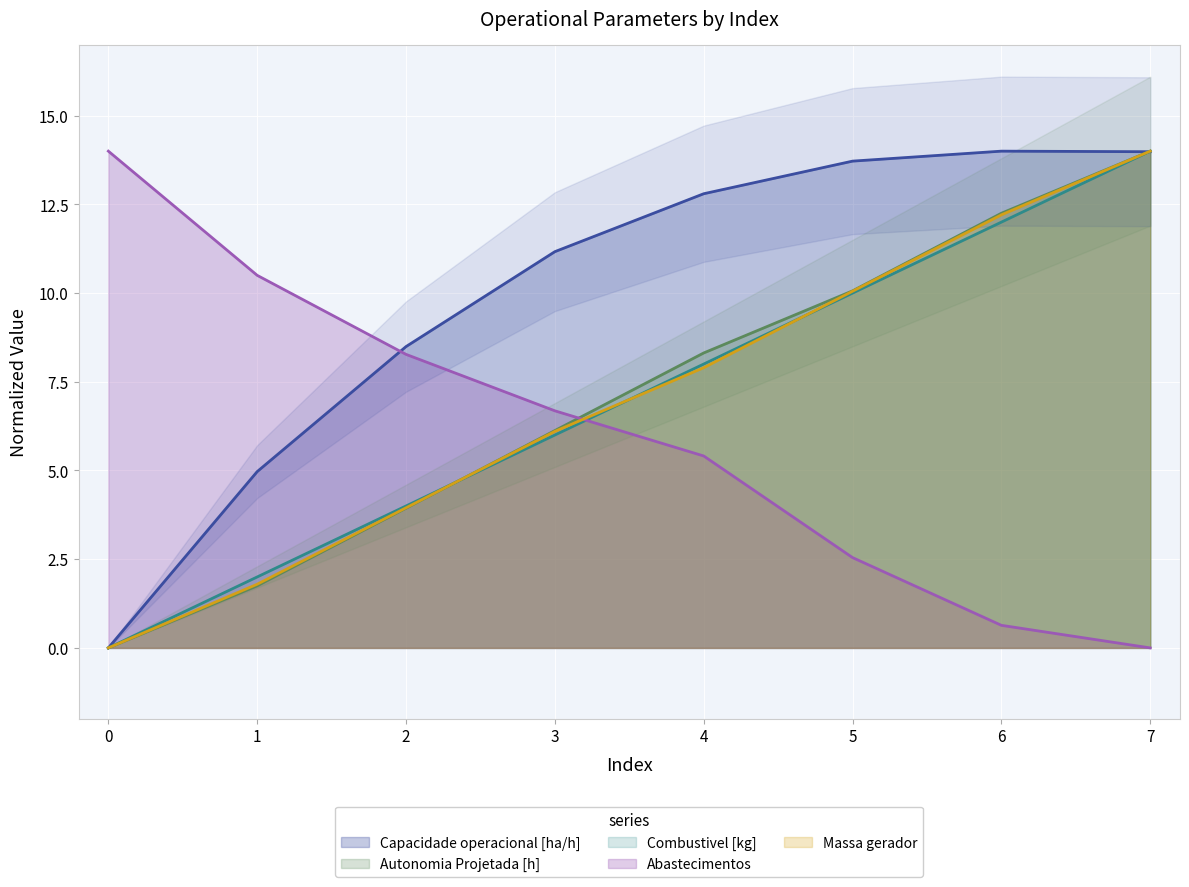

At which label is Capacidade operacional [ha/h] closest to 7?

2